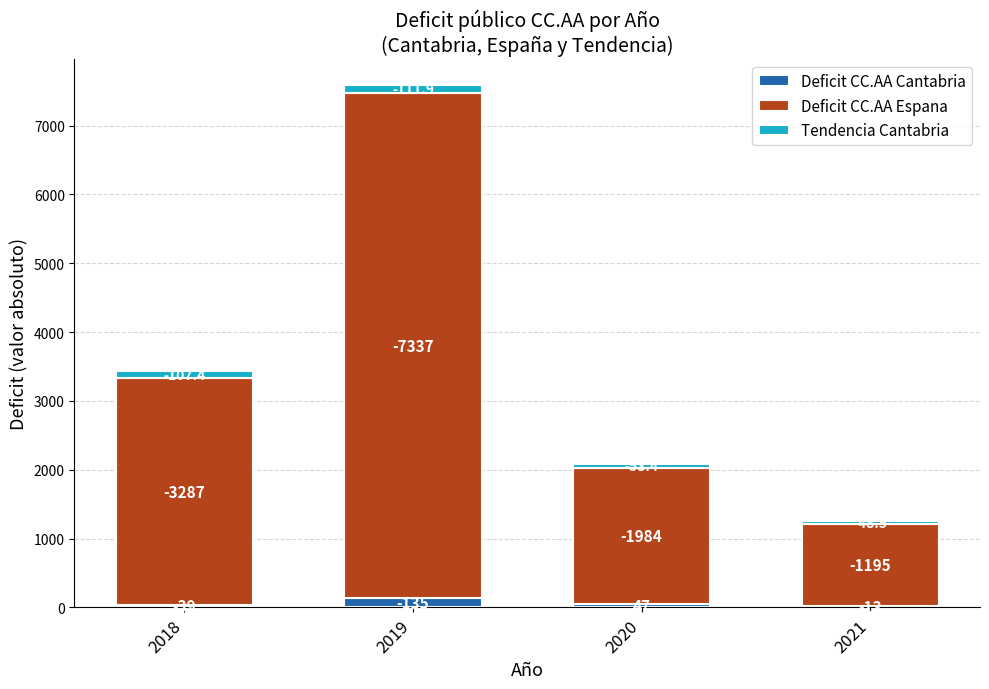

What are all the series names shown in the legend?

Deficit CC.AA Cantabria, Deficit CC.AA Espana, Tendencia Cantabria